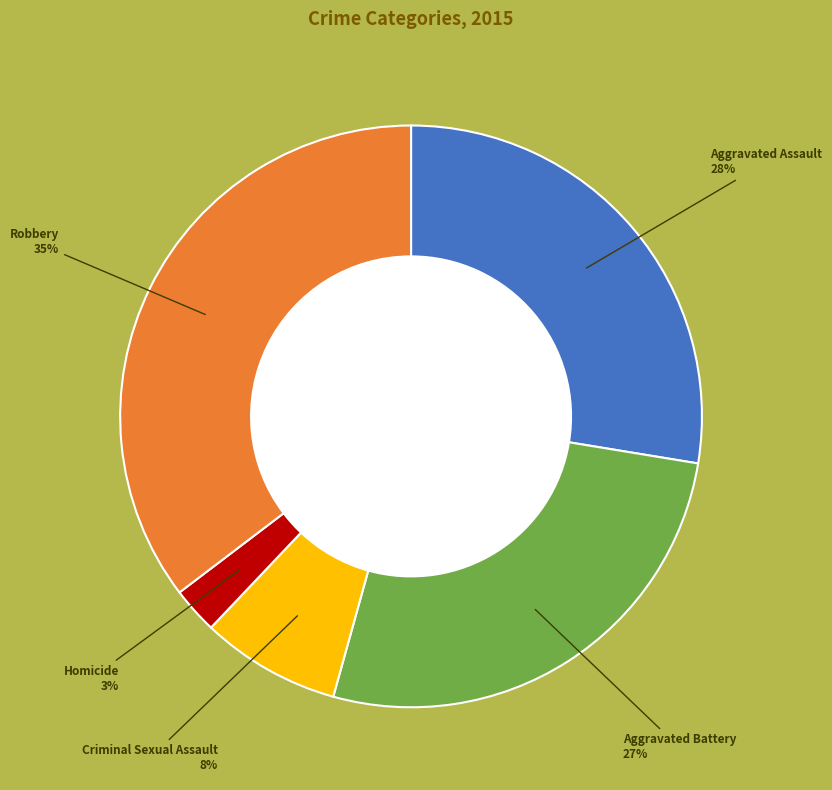

Is there any slice that represents more than half of the pie?

No